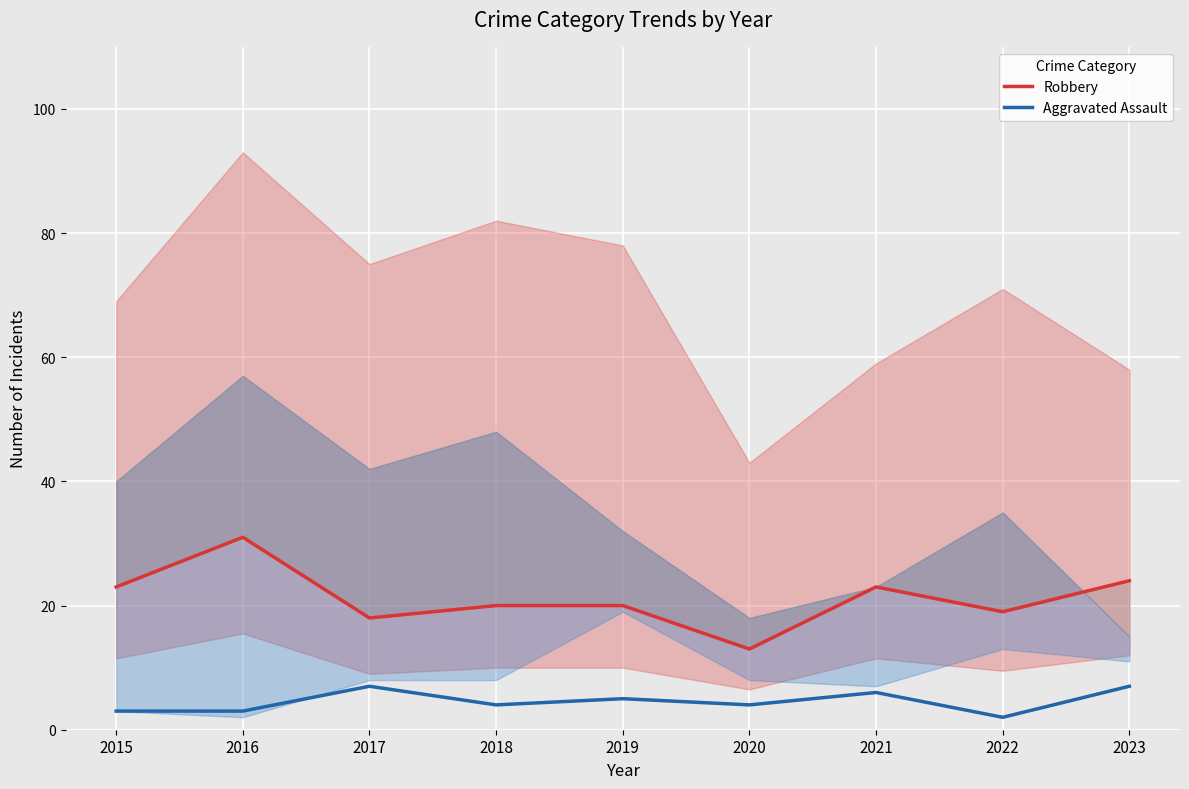

Is the value of Robbery at 2021 greater than the value of Aggravated Assault at 2022?

Yes